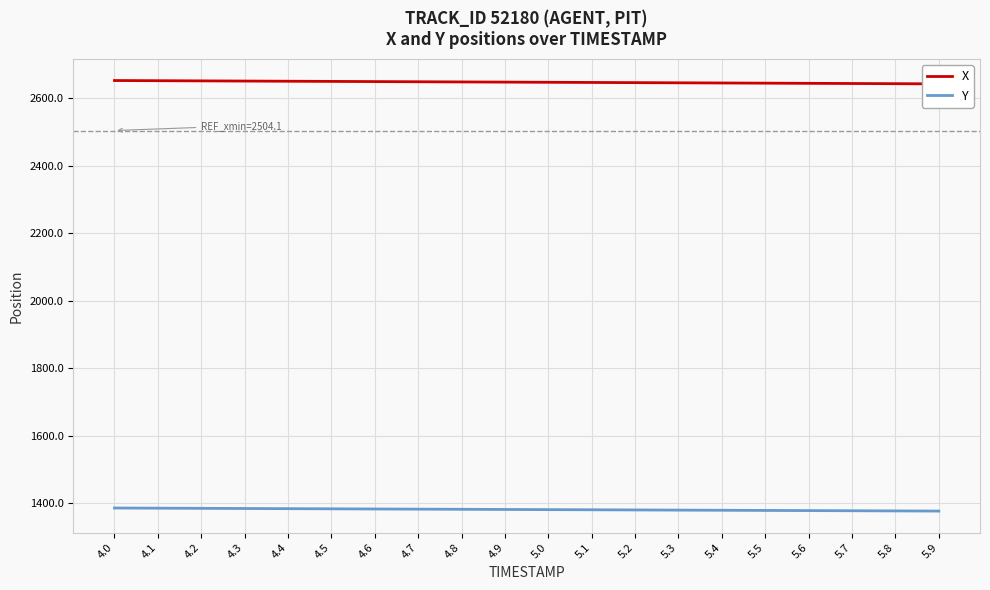

Which category has the highest value across all series?

4.0